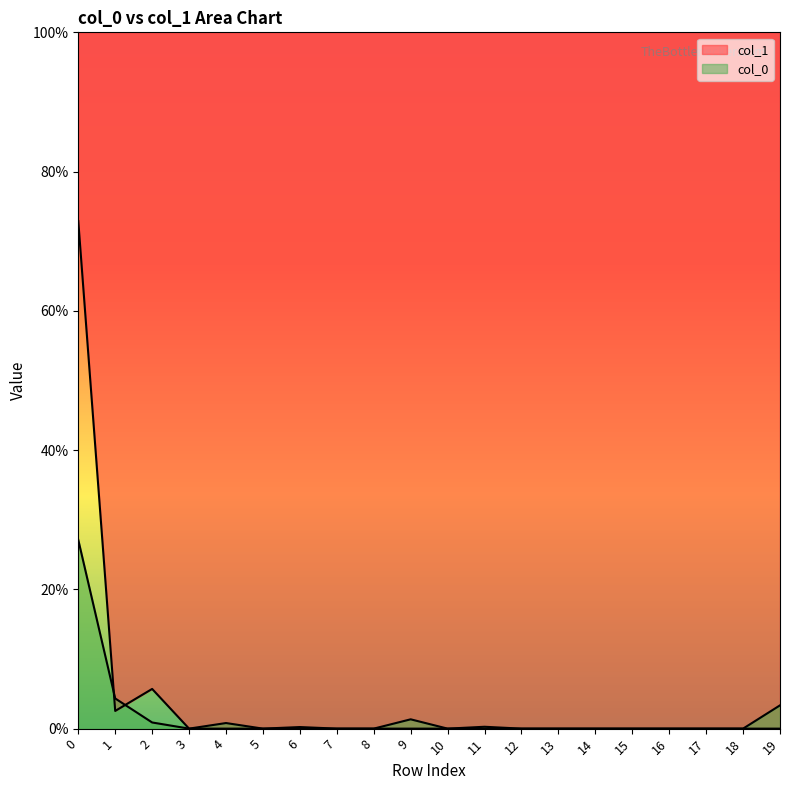

At which label is col_0 closest to 13?

1